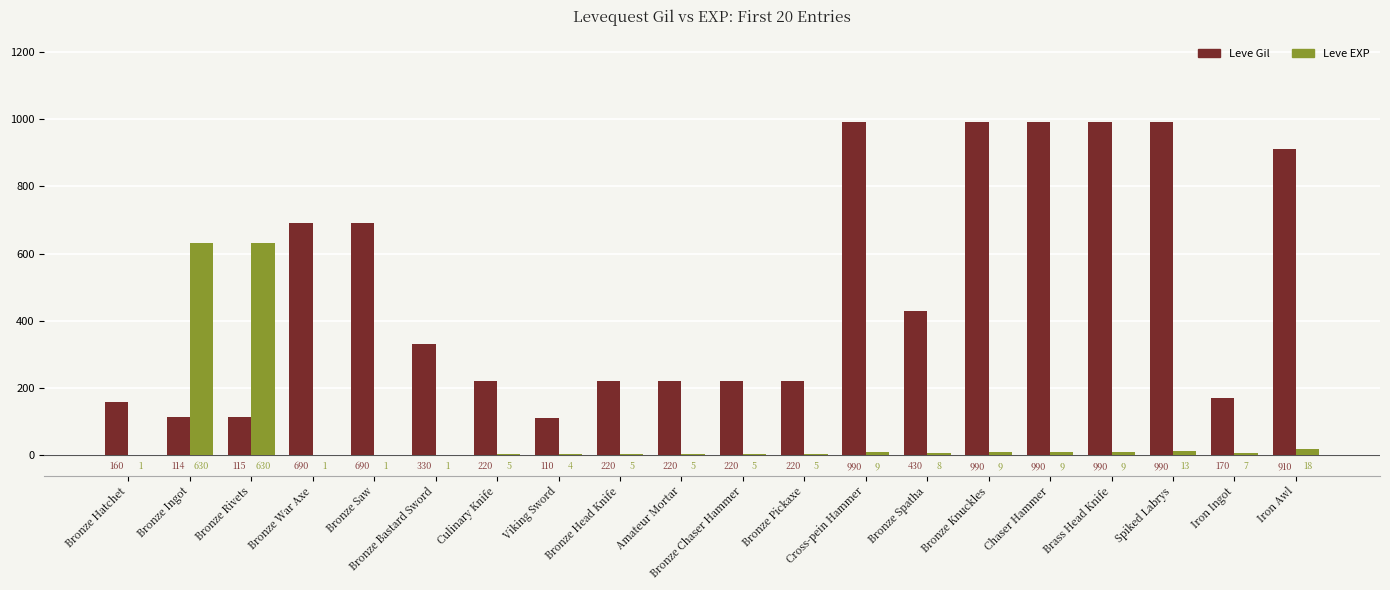

Which series changed the most between Bronze Saw and Chaser Hammer?

Leve Gil